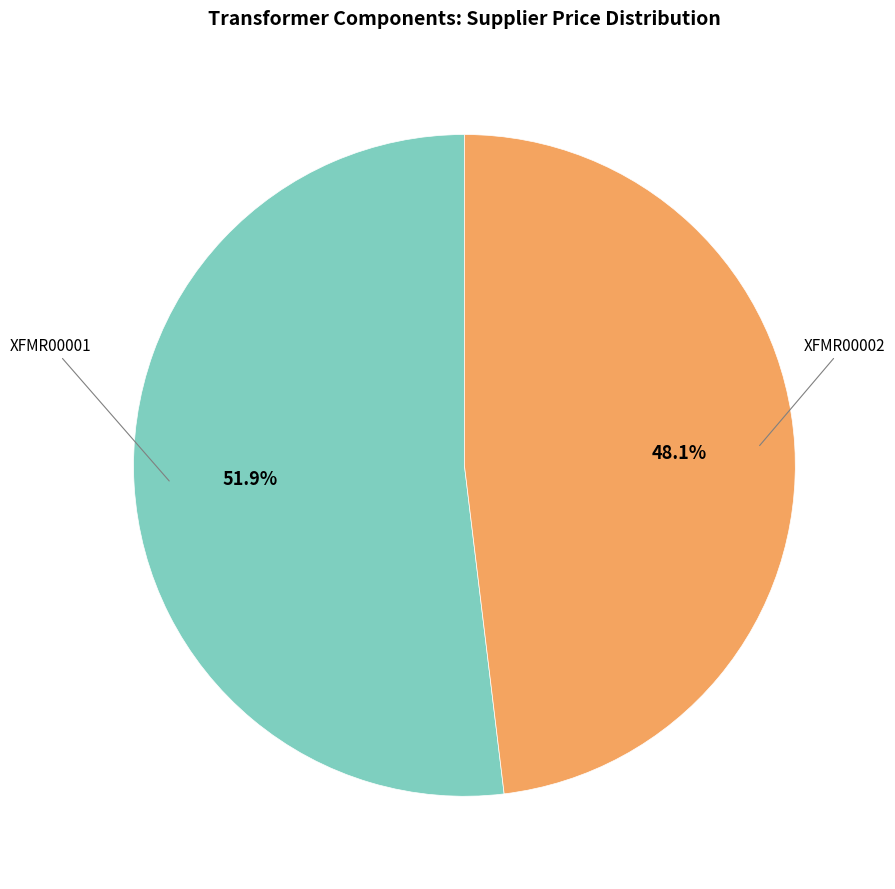

Is there a majority slice in this chart?

Yes